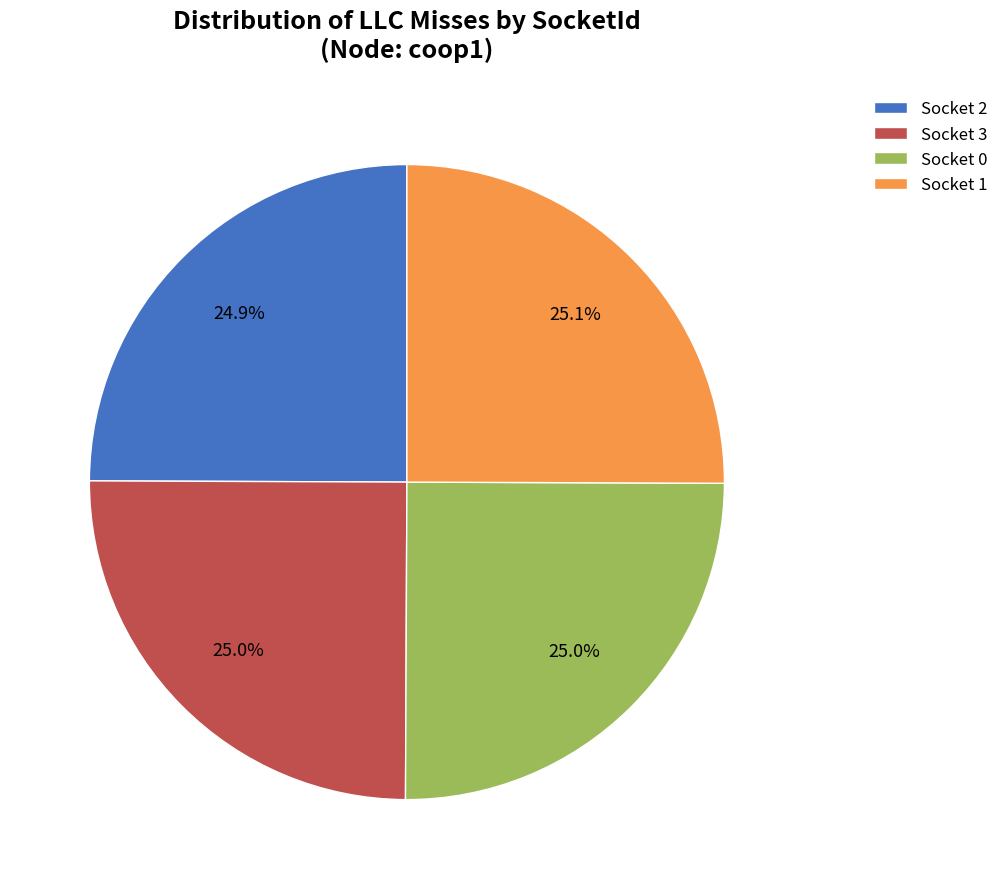

Is there any slice that represents more than half of the pie?

No